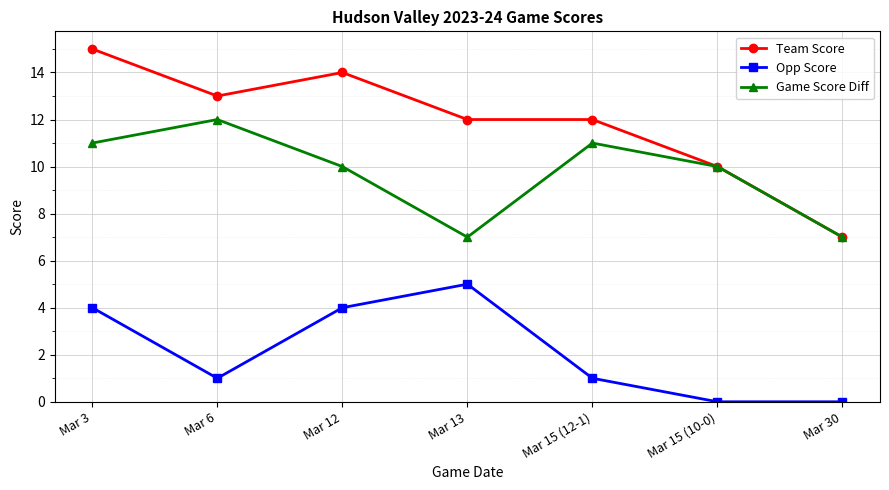

What is the spread (max minus min) of values at Mar 30?

7